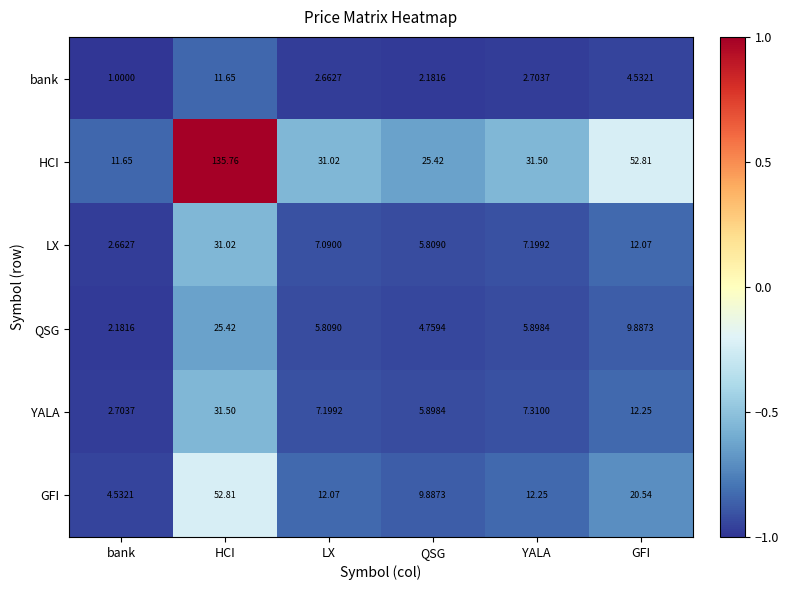

Where does the bank series first go above 2?

HCI